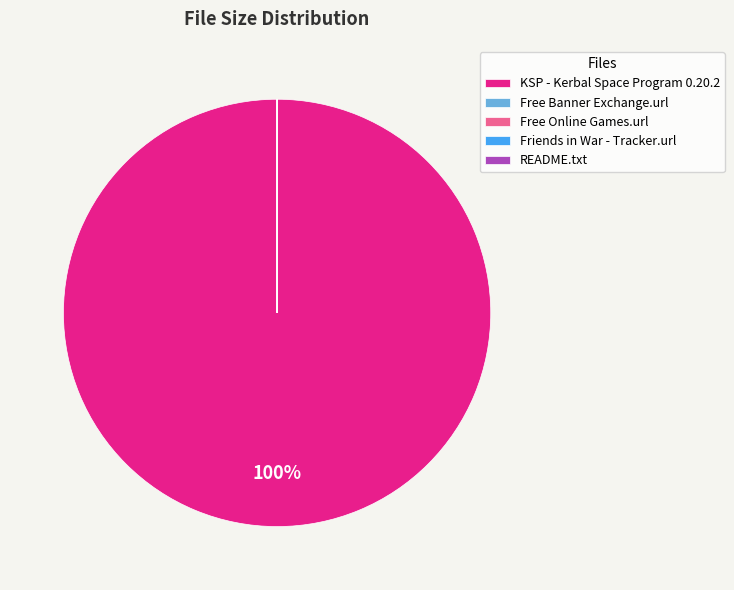

To the nearest percent, what percentage of the pie is KSP - Kerbal Space Program 0.20.2?

100%